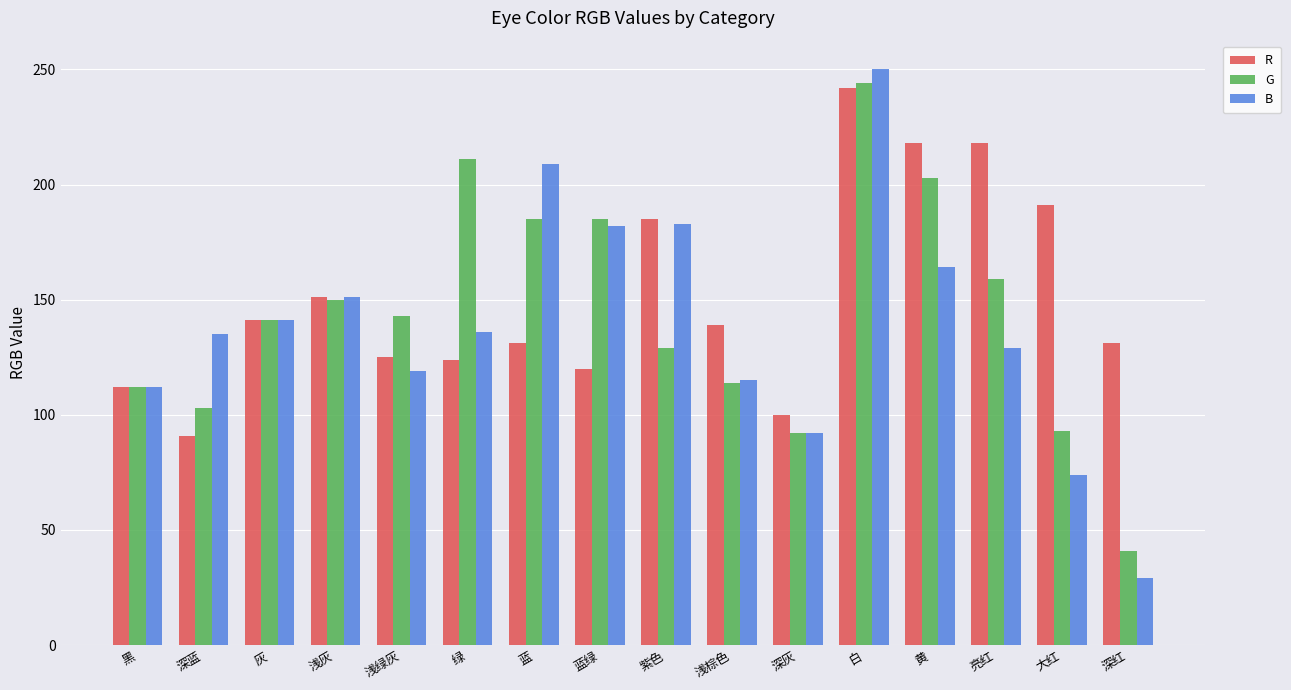

How many distinct data groups are displayed?

3